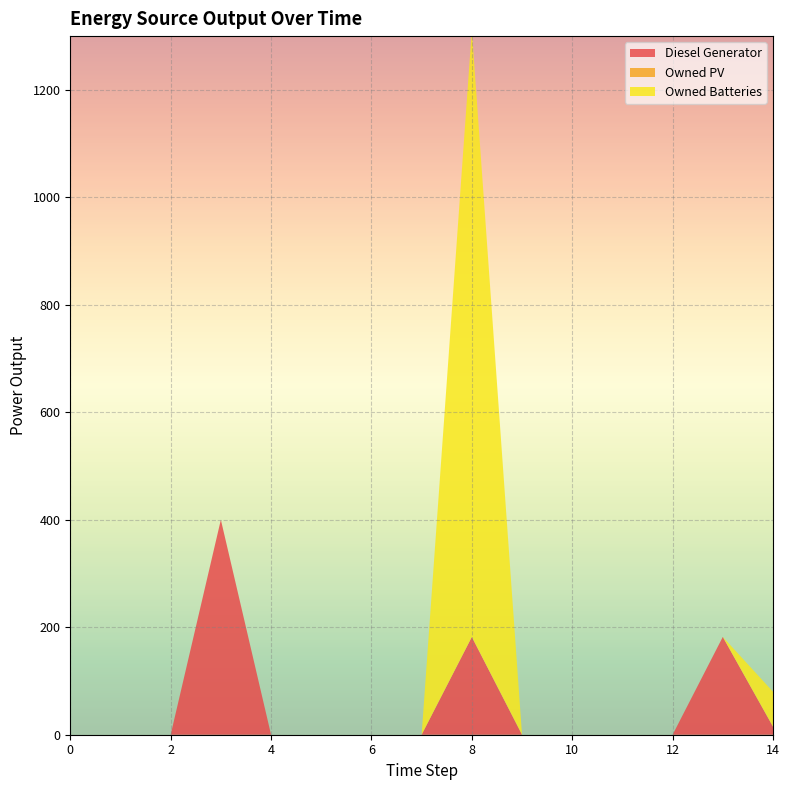

Reading left to right, extract all data points from this chart.

Diesel Generator: 0.0	0.0	0.0	400.0	0.0	0.0	0.0	0.0	182.0	0.0	0.0	0.0	0.0	182.0	15.0
Owned PV: 0.0	0.0	0.0	0.0	0.0	0.0	0.0	0.0	0.0	0.0	0.0	0.0	0.0	0.0	0.0
Owned Batteries: 0.0	0.0	0.0	0.0	0.0	0.0	0.0	0.0	1129.0	0.0	0.0	0.0	0.0	0.0	65.0